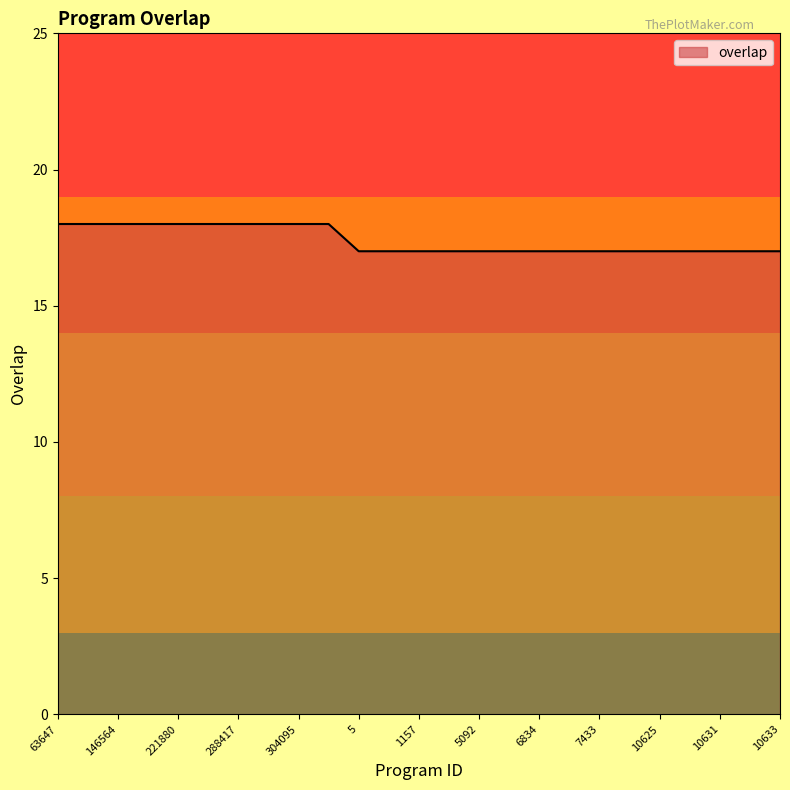

What is the difference between the second highest and minimum values?

1